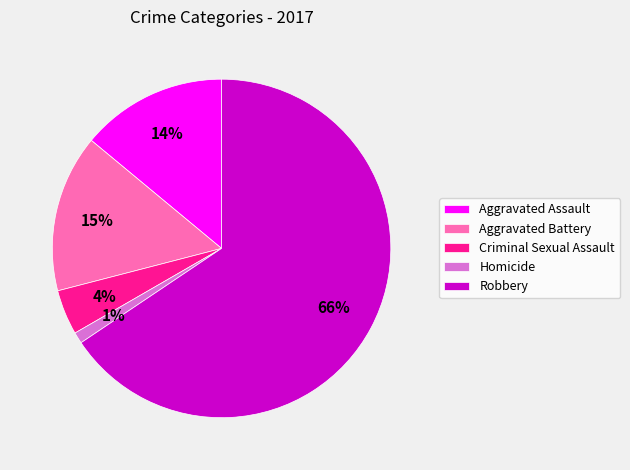

Does any single category account for the majority?

Yes